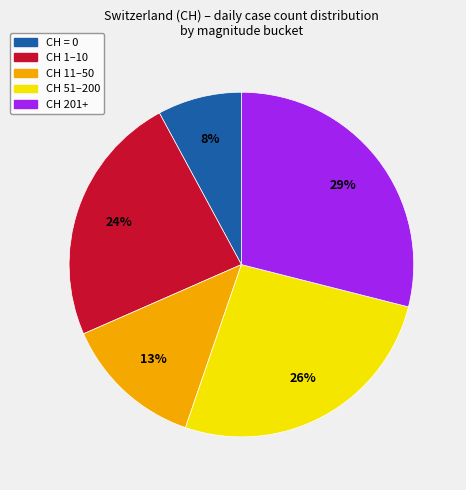

Count the number of slices in the pie.

5